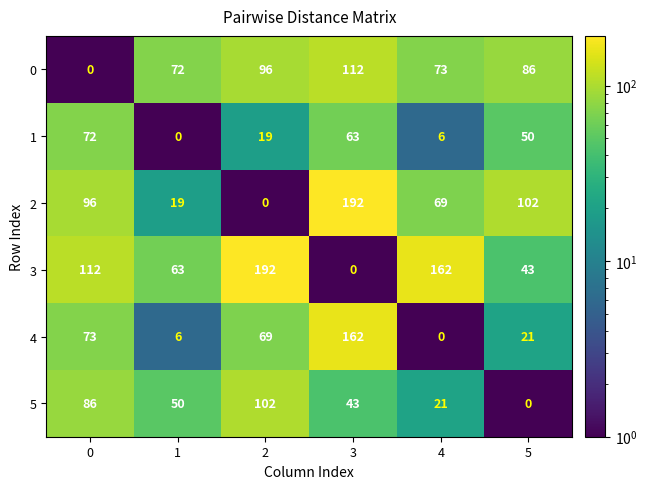

Rank the series at 5 from lowest to highest value.

5, 4, 3, 1, 0, 2